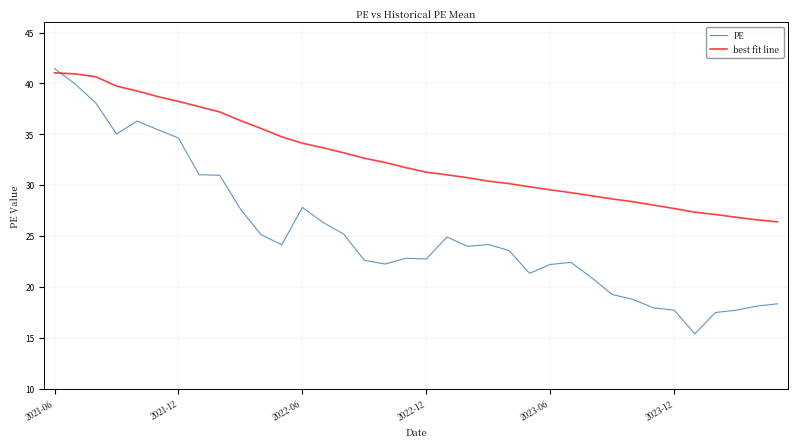

What is the greatest value displayed?

41.5